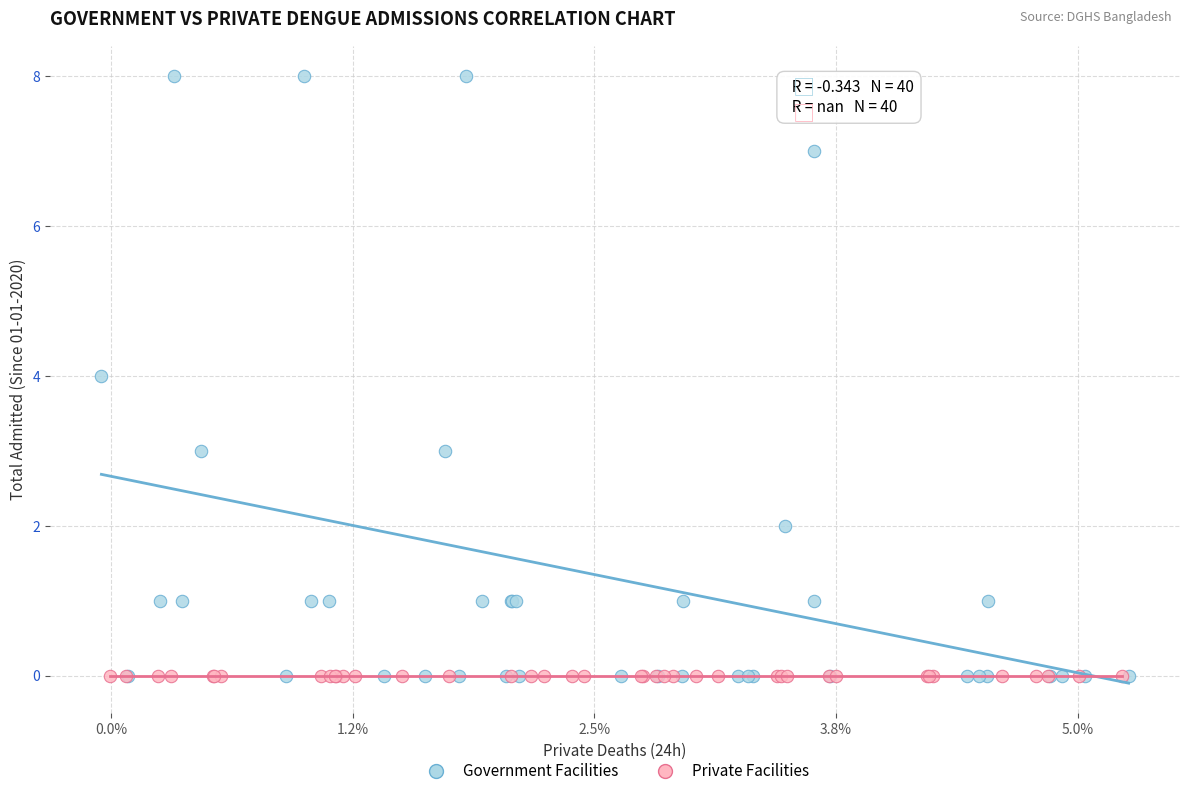

Which series contains the highest Y value?

Government Facilities